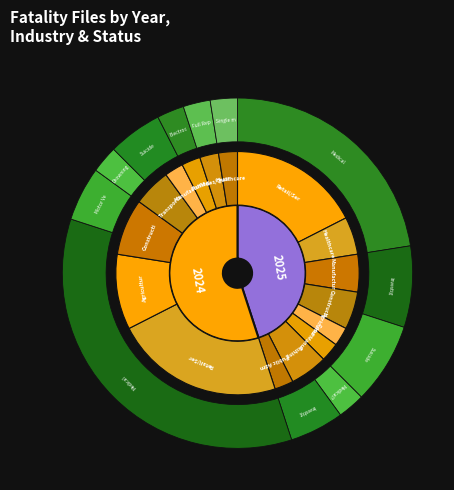

Rank the categories by value from lowest to highest.

2025, 2024